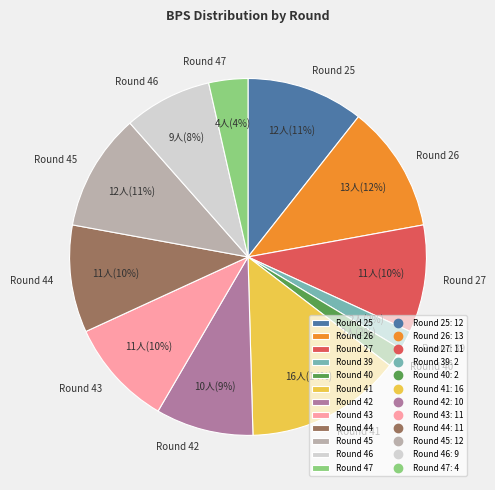

What percentage is the Round 25 slice, to the nearest percent?

11%